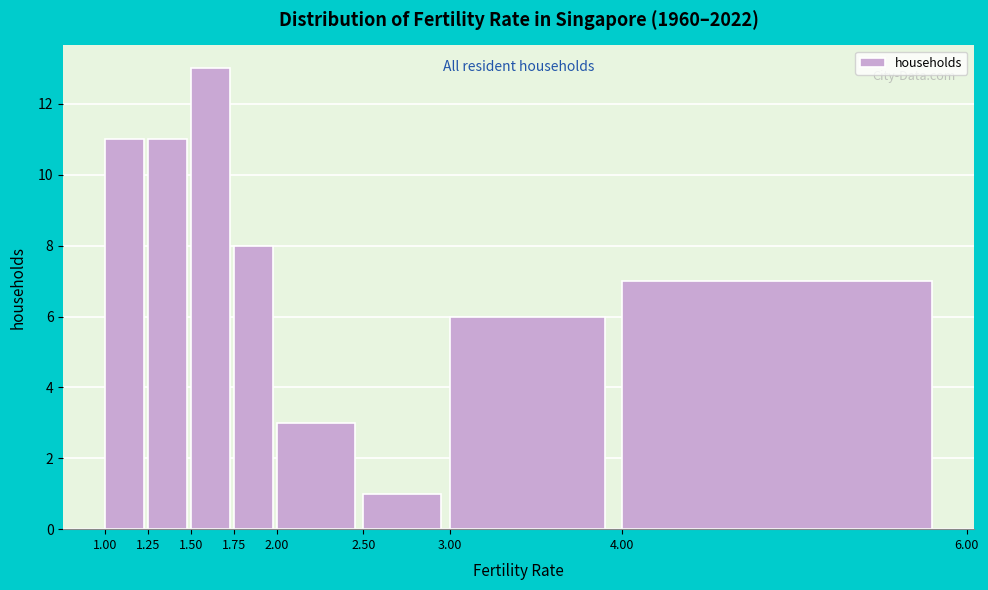

What is the height of the bar covering 1.75 to 2.00 on the x-axis? The values are not printed on the chart, so give them approximately, as read against the axis.

8